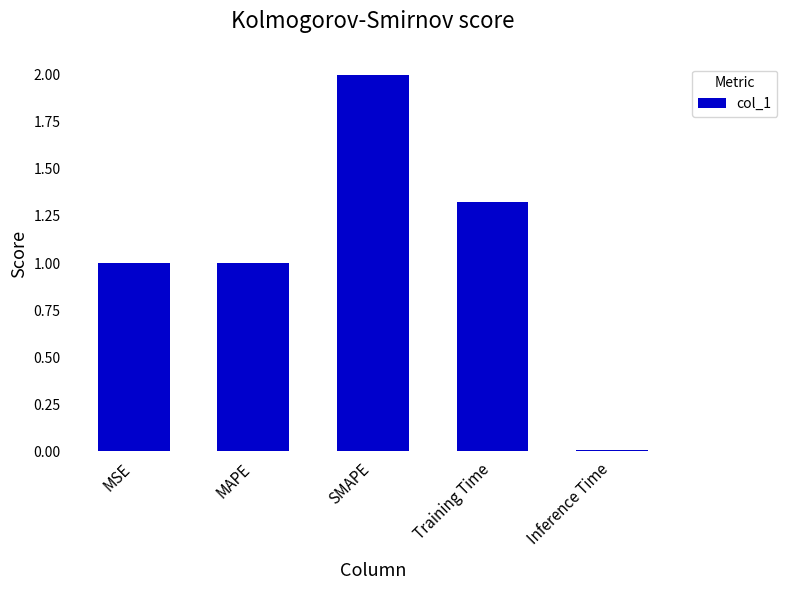

Is it true that the value at MAPE is 1.4?

False